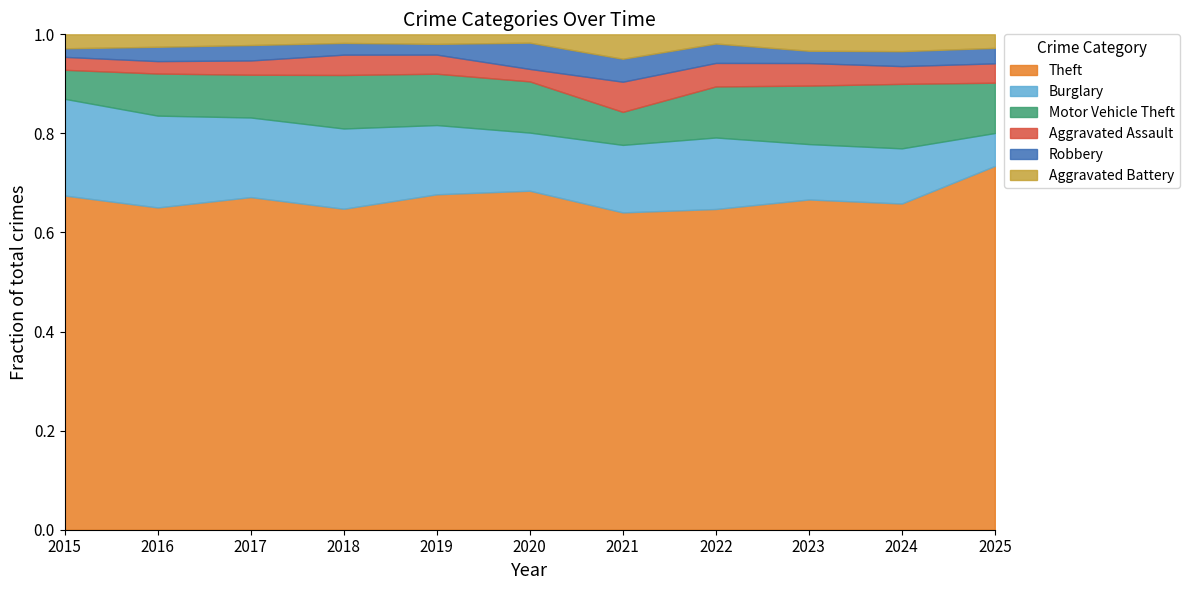

At which label does Theft reach its peak?

2025